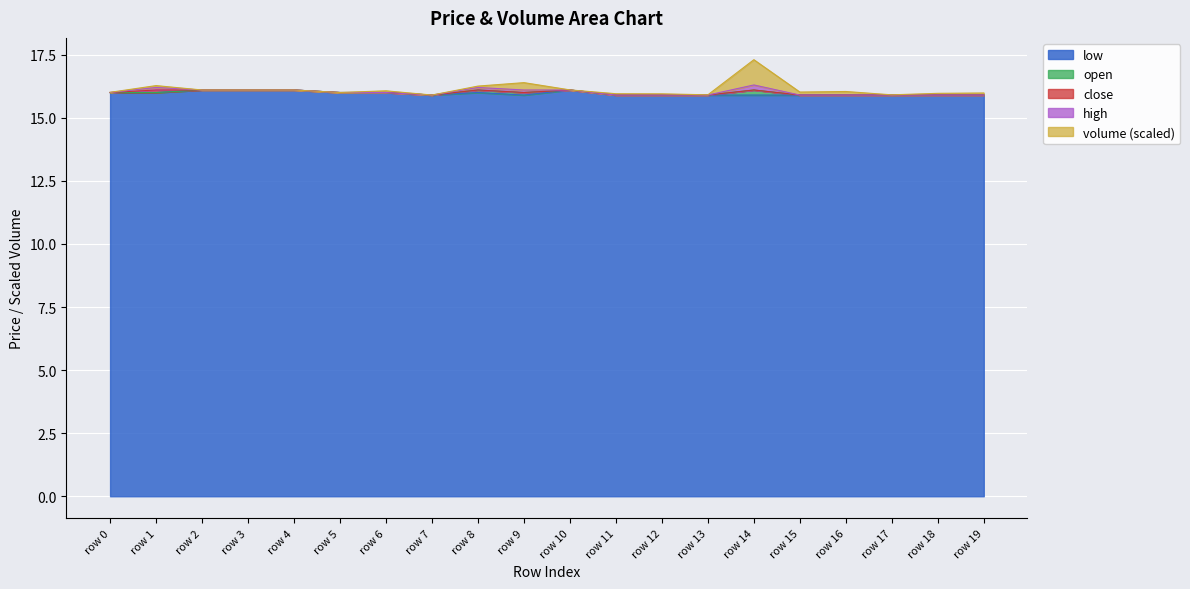

What is the minimum value for low?

15.9